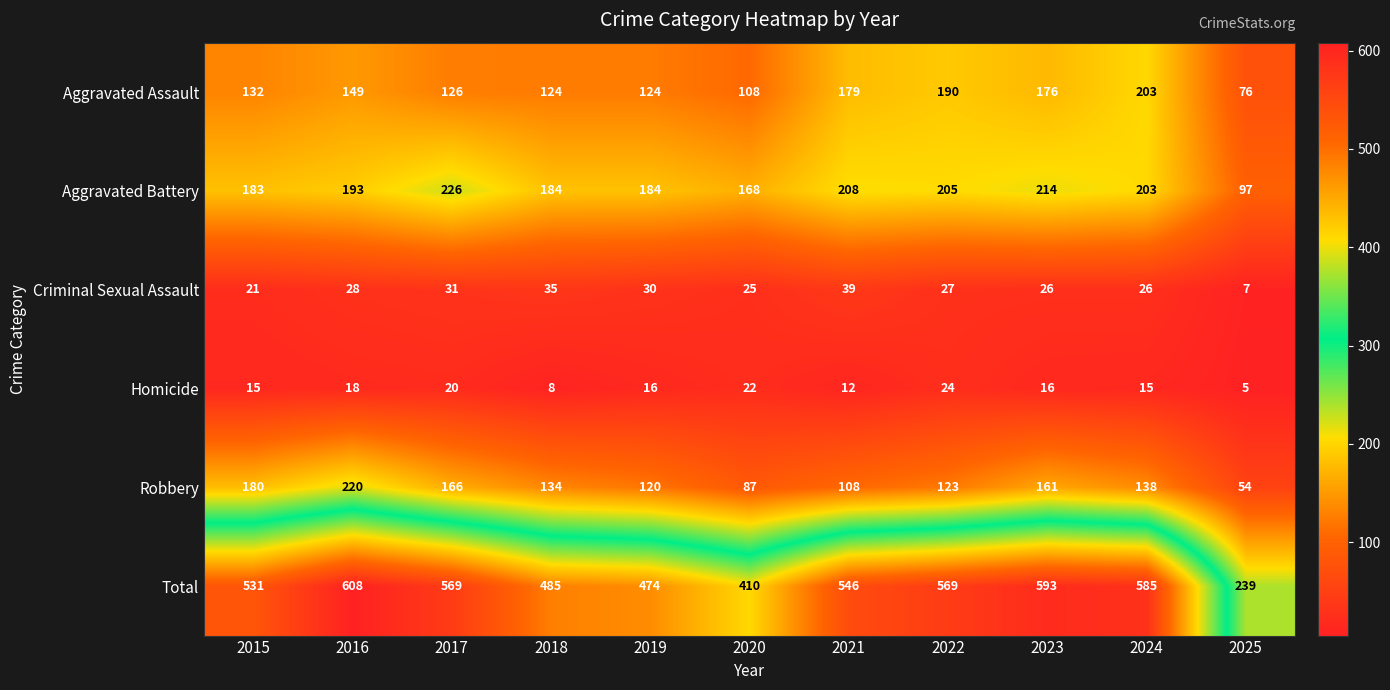

True or false: Total has a value of 828 at 2016.

False